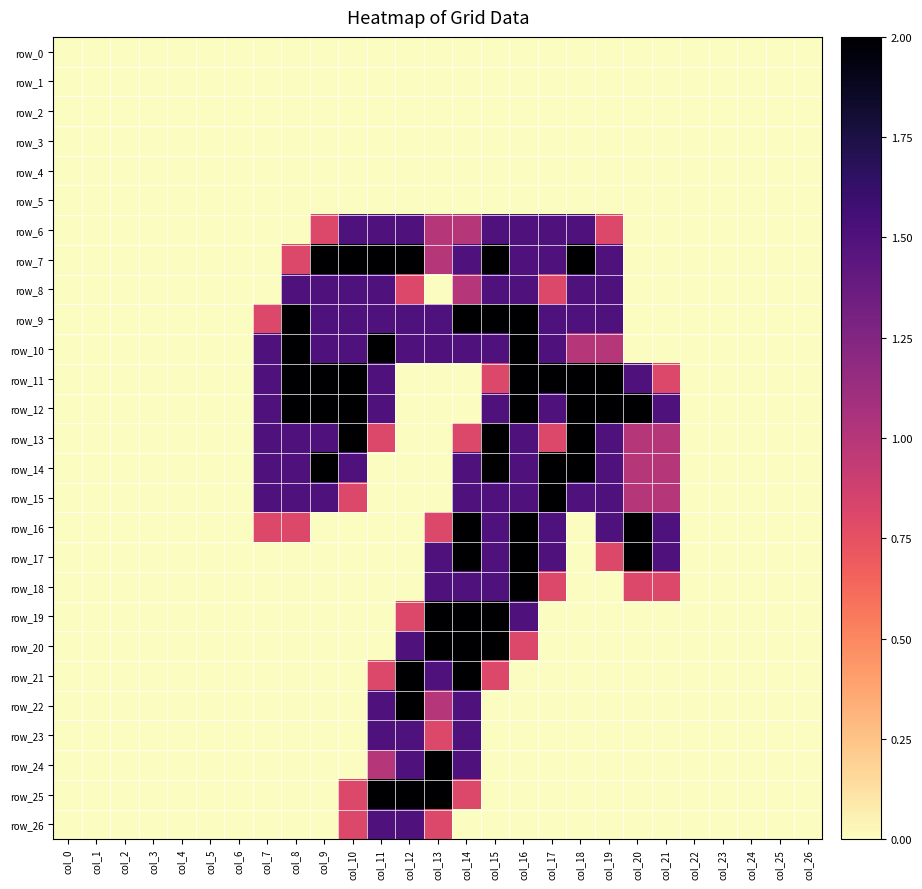

The value of row_19 at col_14 is 2.0. True or false?

True